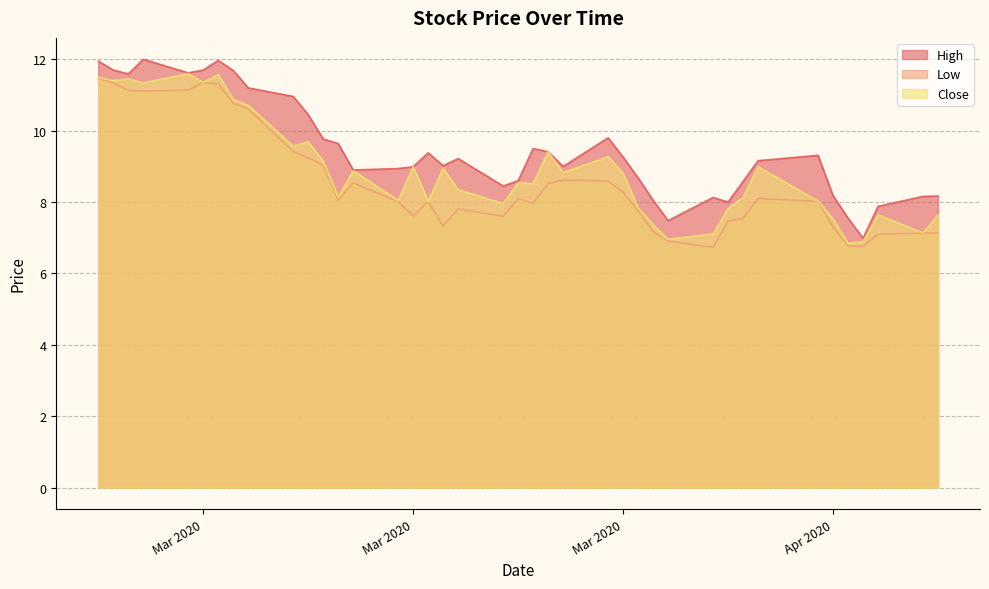

The value of Close at 2020-02-27 is 11.4. True or false?

True